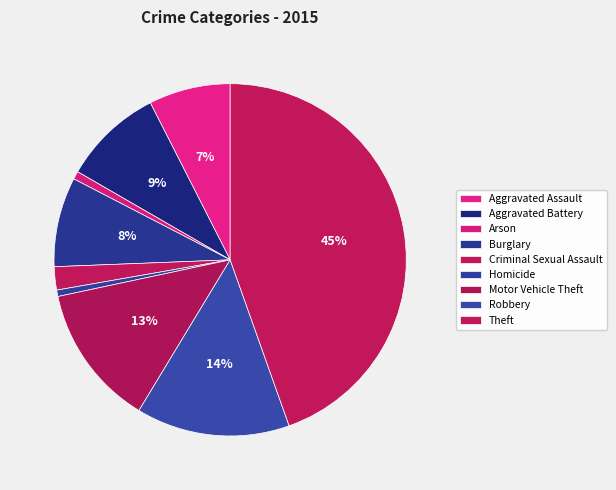

What percentage do Theft and Motor Vehicle Theft together represent?

57.6%